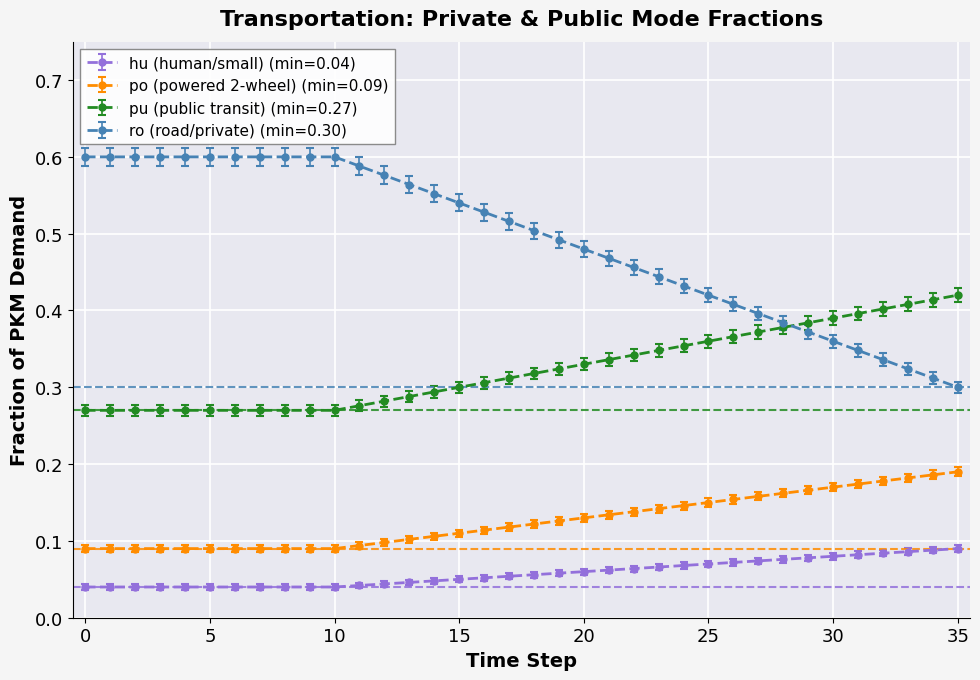

Is this an area chart (filled region under the line)?

No